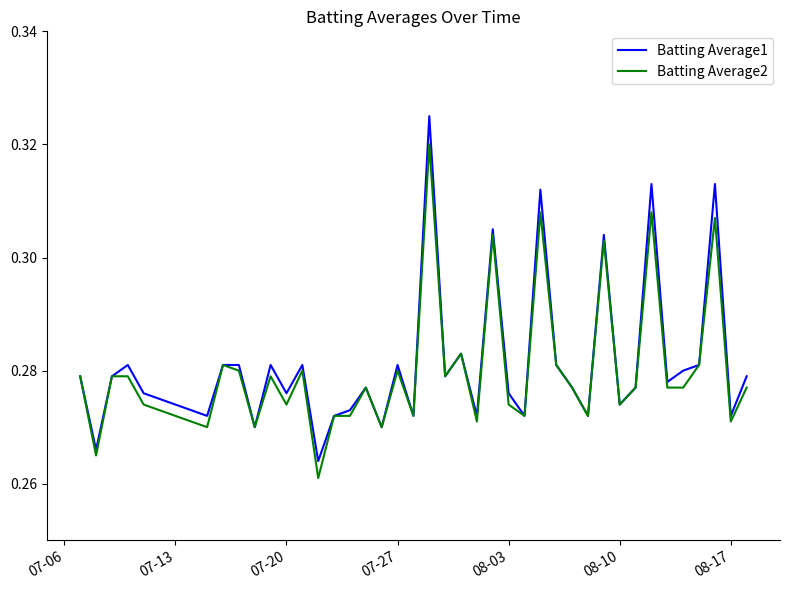

How many lines are shown in the chart?

2